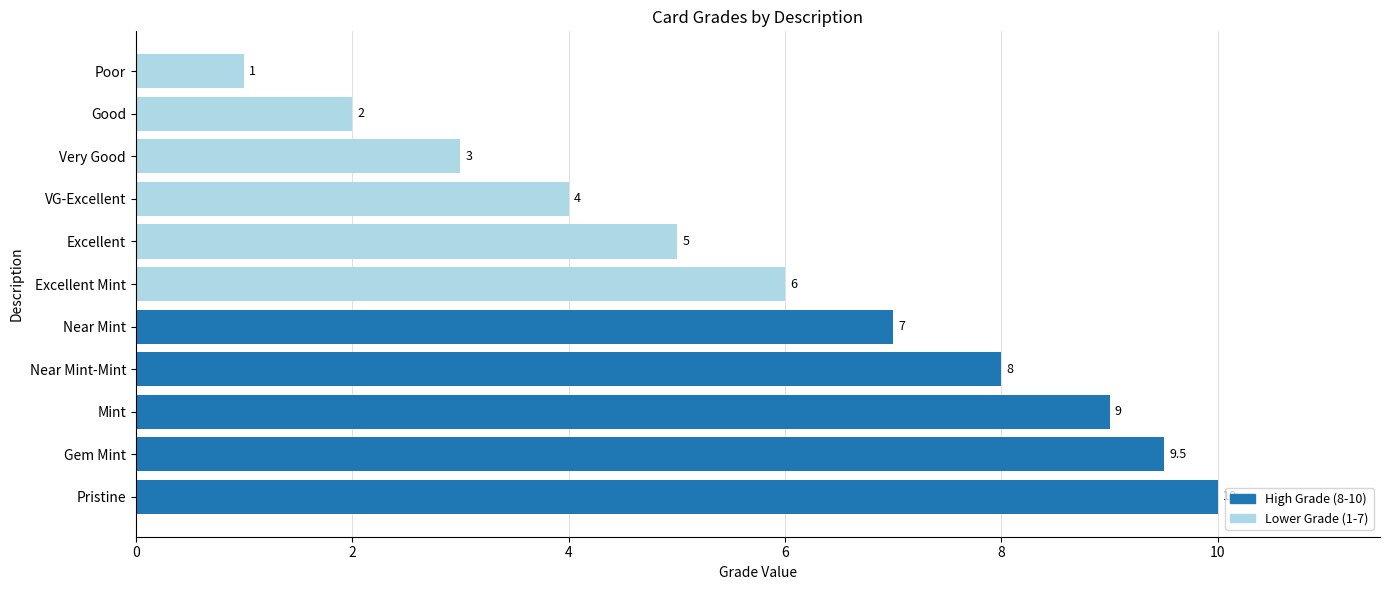

What is the difference between the maximum and second lowest values?

8.0